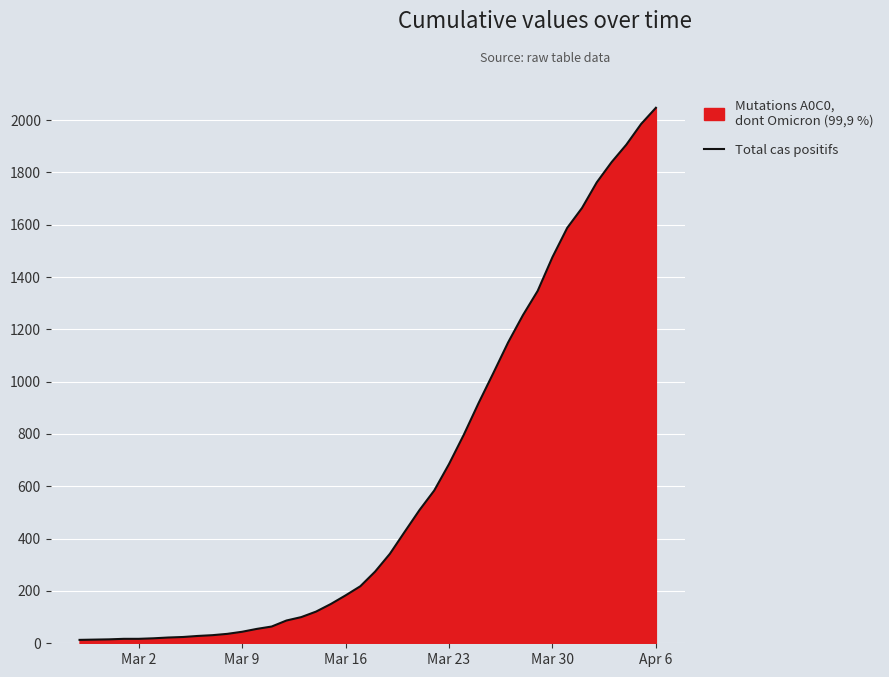

What is the greatest value displayed?

2047